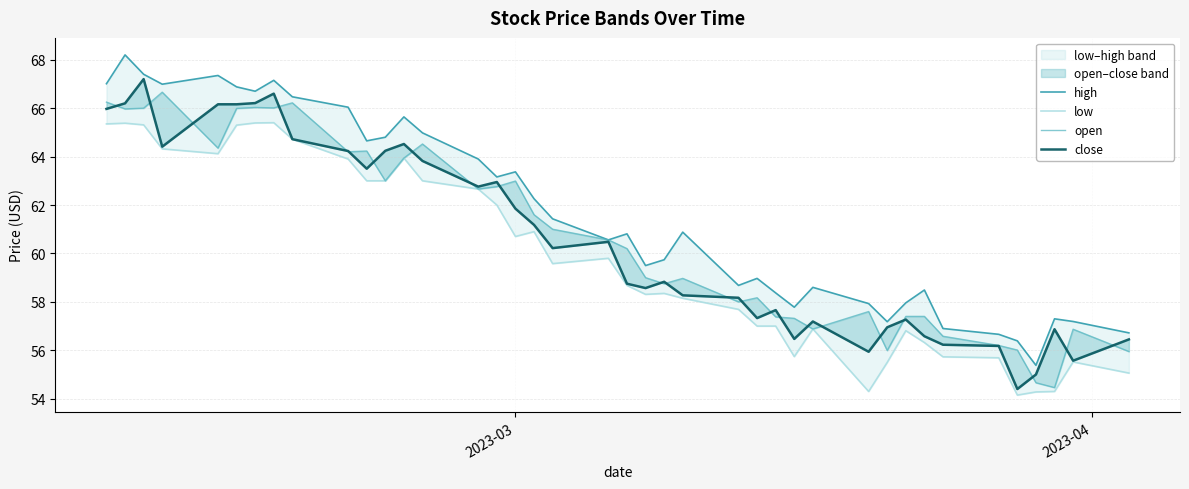

The value of open at 39 is 23.2. True or false?

False